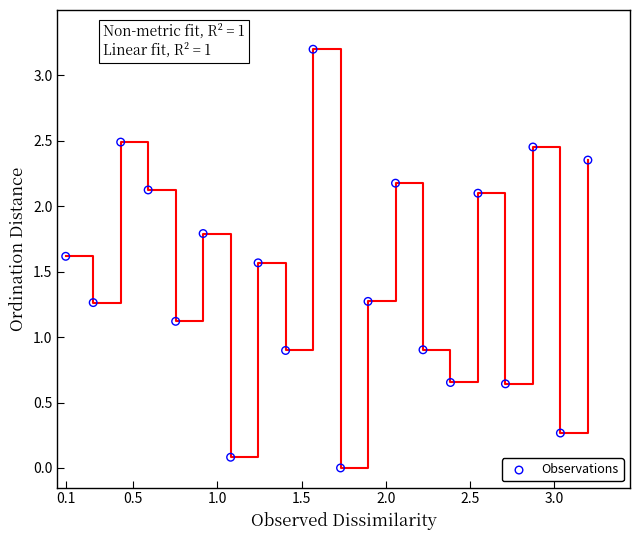

What is the range of X values (max minus min)?

3.1